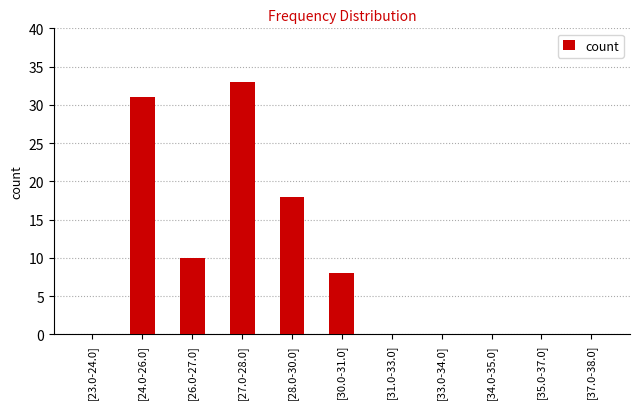

Reading right to left, extract all data points from this chart.

[37.0-38.0]=0	[35.0-37.0]=0	[34.0-35.0]=0	[33.0-34.0]=0	[31.0-33.0]=0	[30.0-31.0]=8	[28.0-30.0]=18	[27.0-28.0]=33	[26.0-27.0]=10	[24.0-26.0]=31	[23.0-24.0]=0